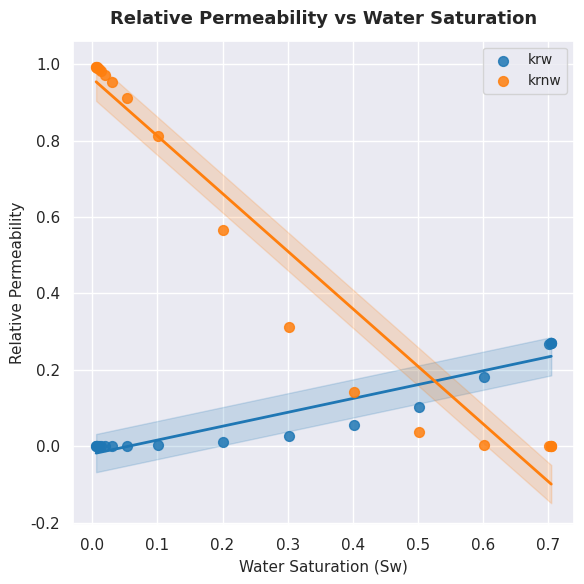

What is the X range (max minus min) for the scatter plot?

0.7